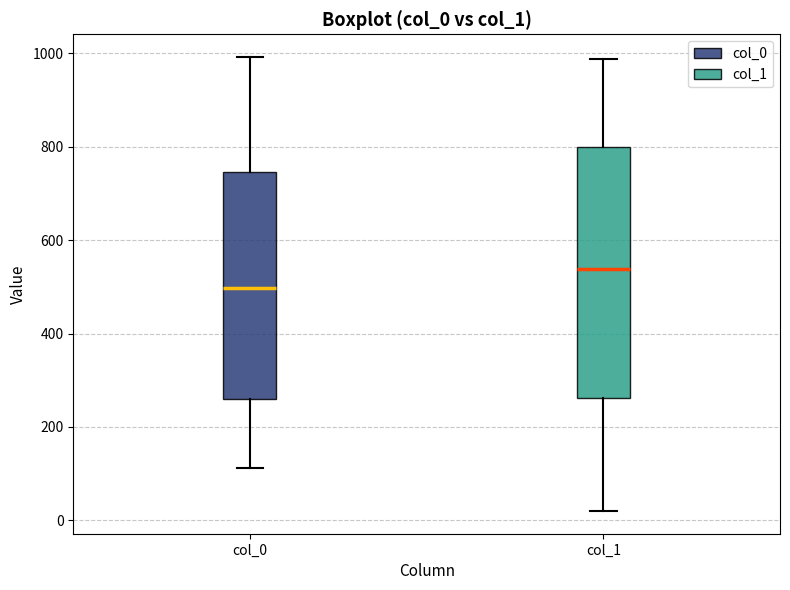

Reading left to right, transcribe this box plot: for each box, give where its median line is, the range the box spans, and where its two whiskers end, as read against the y-axis. The values are not printed on the chart, so give them approximately, as read against the axis.

col_0: median 500, box 260 to 740, whiskers 120 to 1000
col_1: median 540, box 260 to 800, whiskers 20 to 980